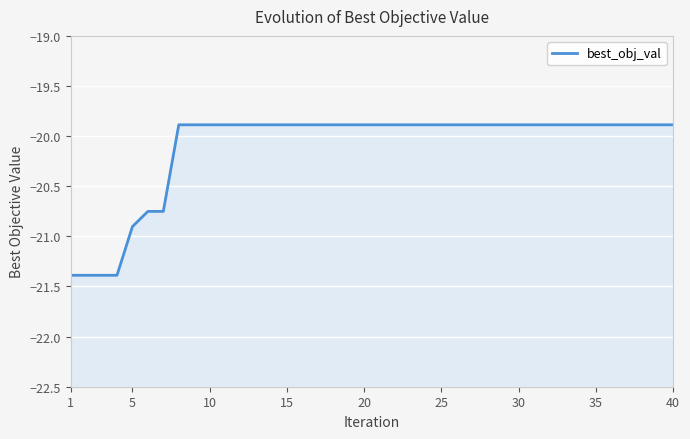

True or false: the data shows -9.0 at 5.

False